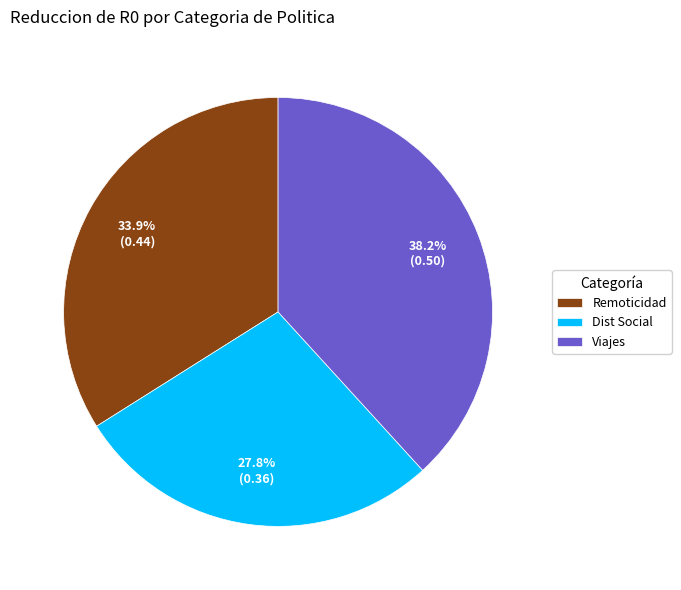

How many segments does this pie chart have?

3